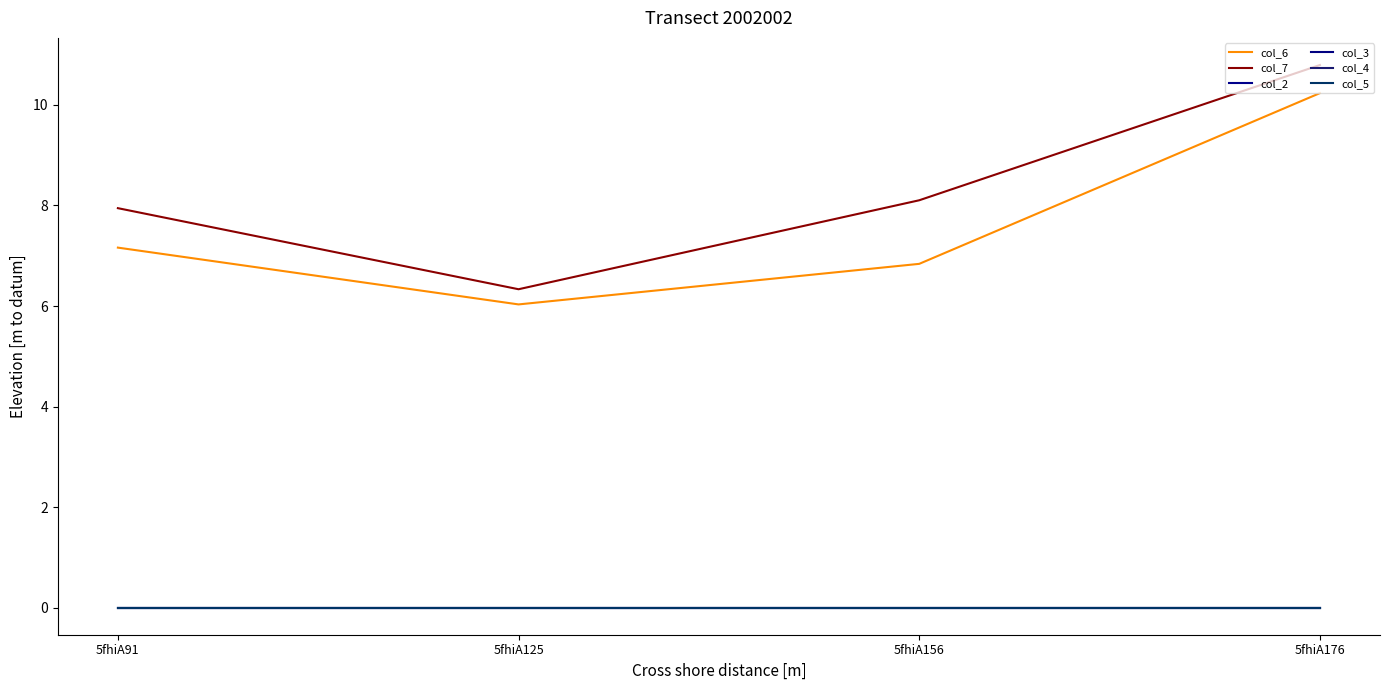

Does the chart display data point markers on the line(s)?

No